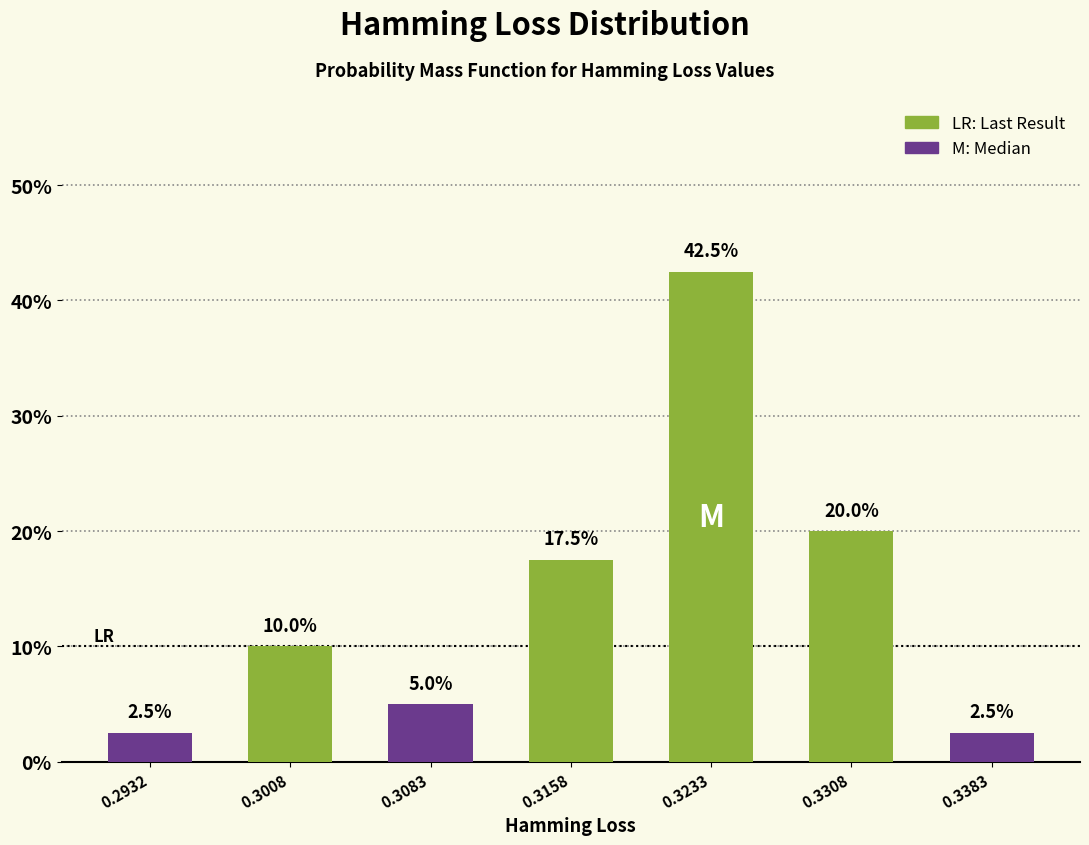

Reading right to left, list all the values displayed in this chart.

0.3383=2.5	0.3308=20.0	0.3233=42.5	0.3158=17.5	0.3083=5.0	0.3008=10.0	0.2932=2.5